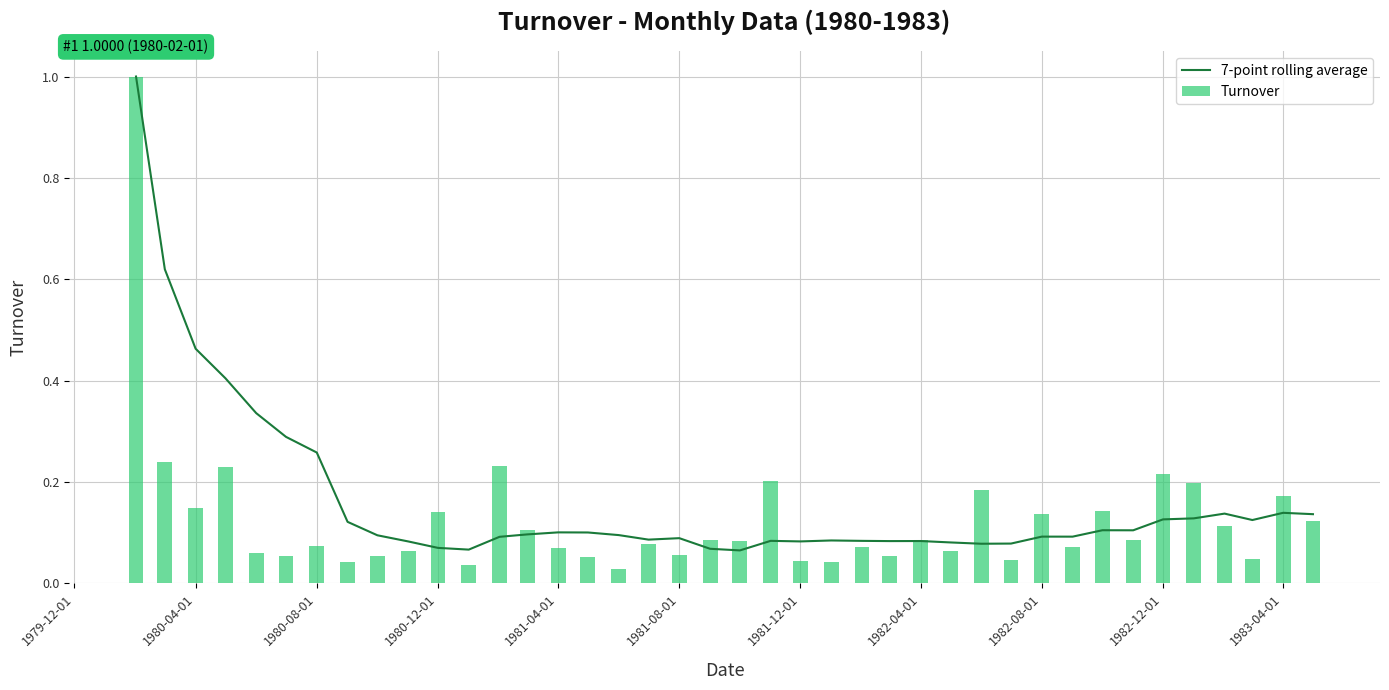

Count the number of data series in this chart.

2